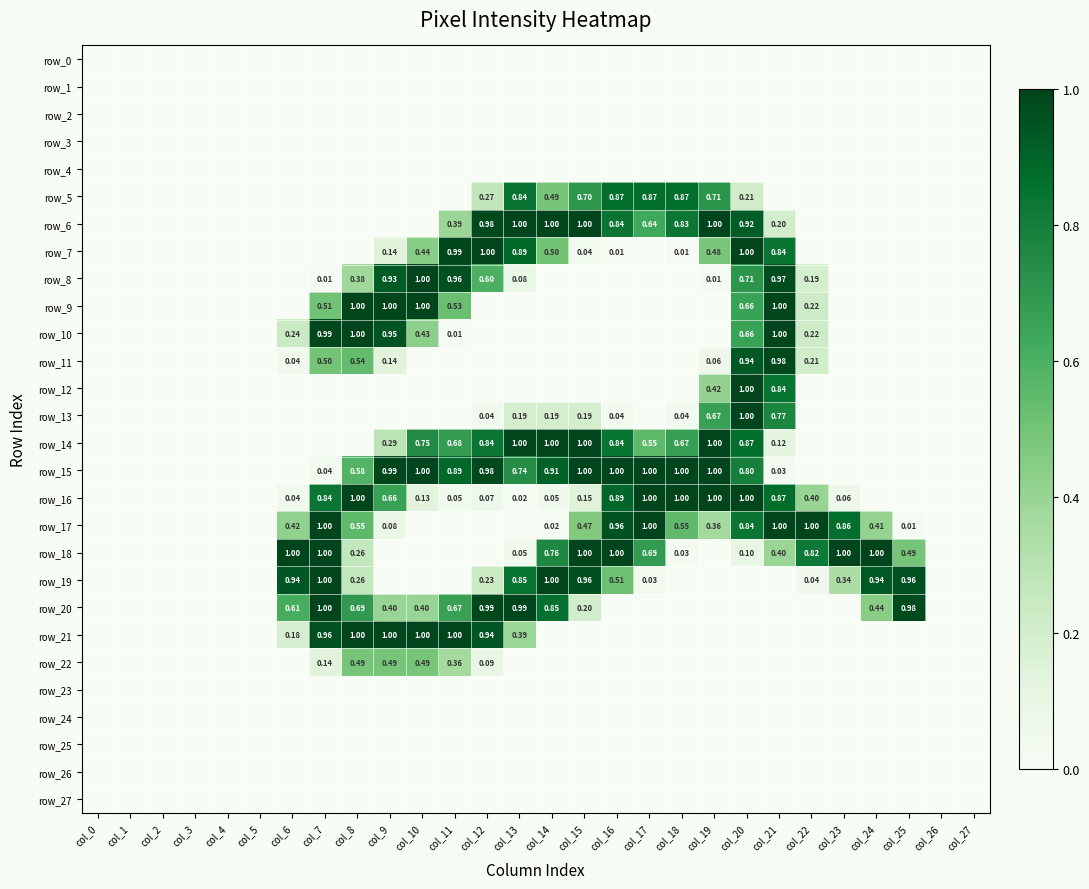

At which category is the sum across all series the highest?

col_20